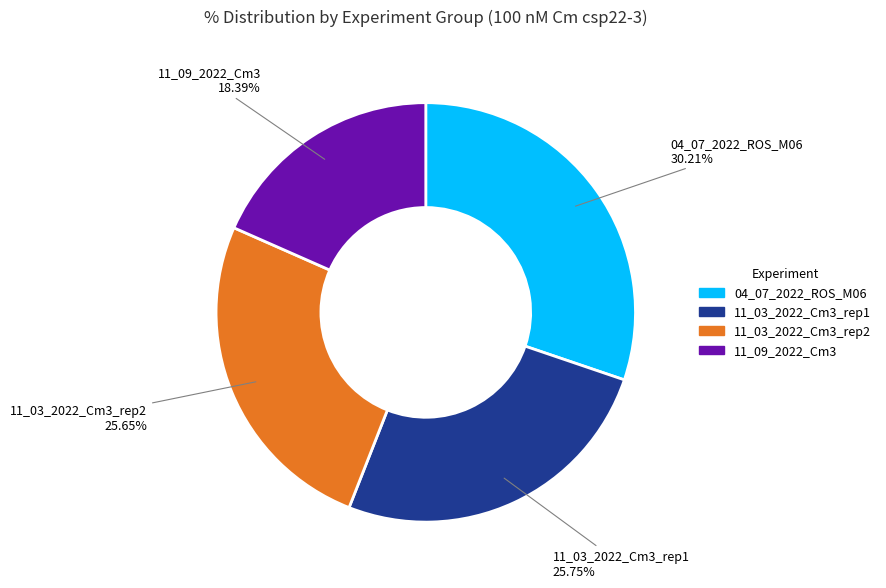

To the nearest percent, what percentage of the pie is 11_09_2022_Cm3?

18%